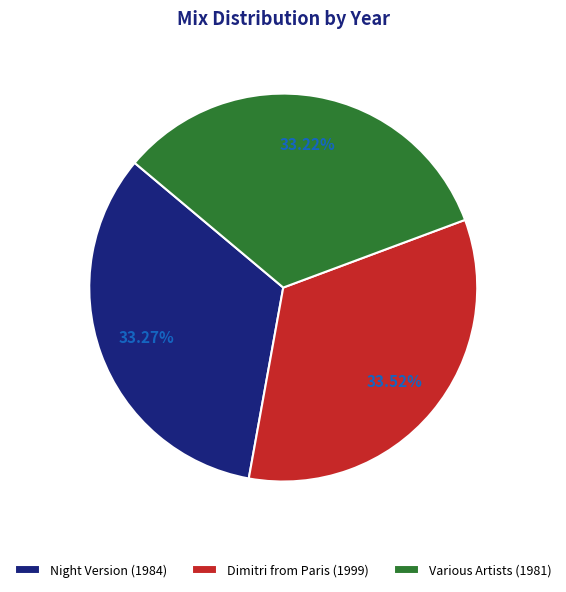

How many slices are in this pie chart?

3